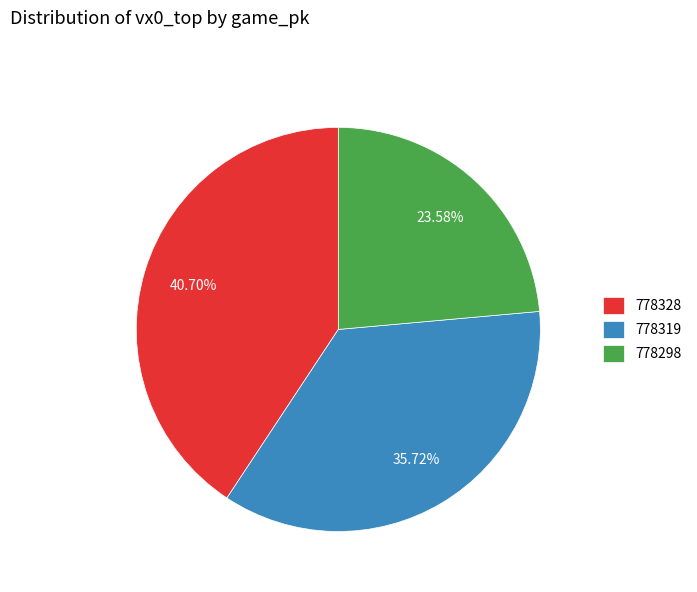

What percentage do 778319 and 778328 together represent?

76.4%